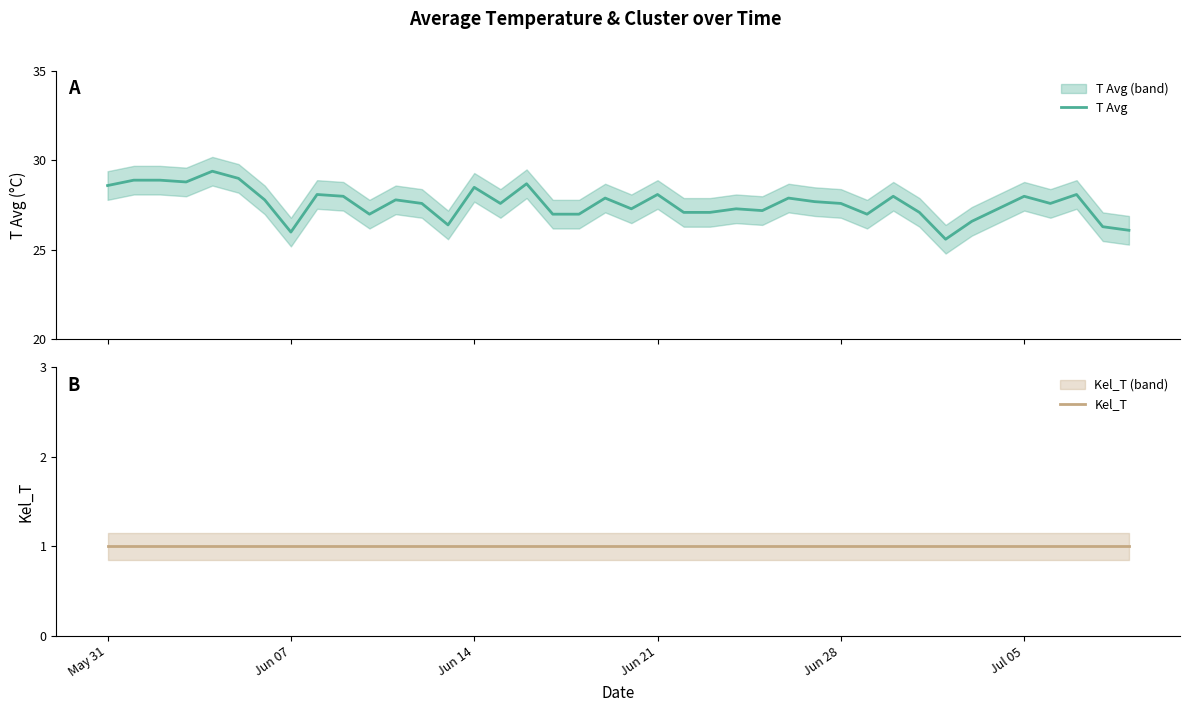

How many distinct data groups are displayed?

2